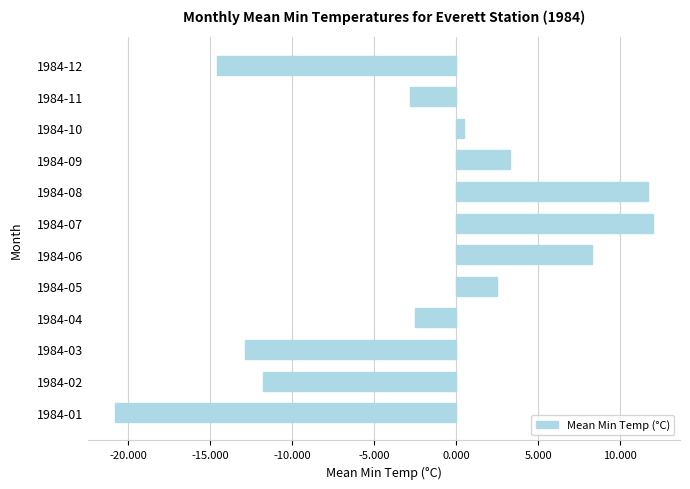

What is the difference between the maximum and minimum values?

32.8